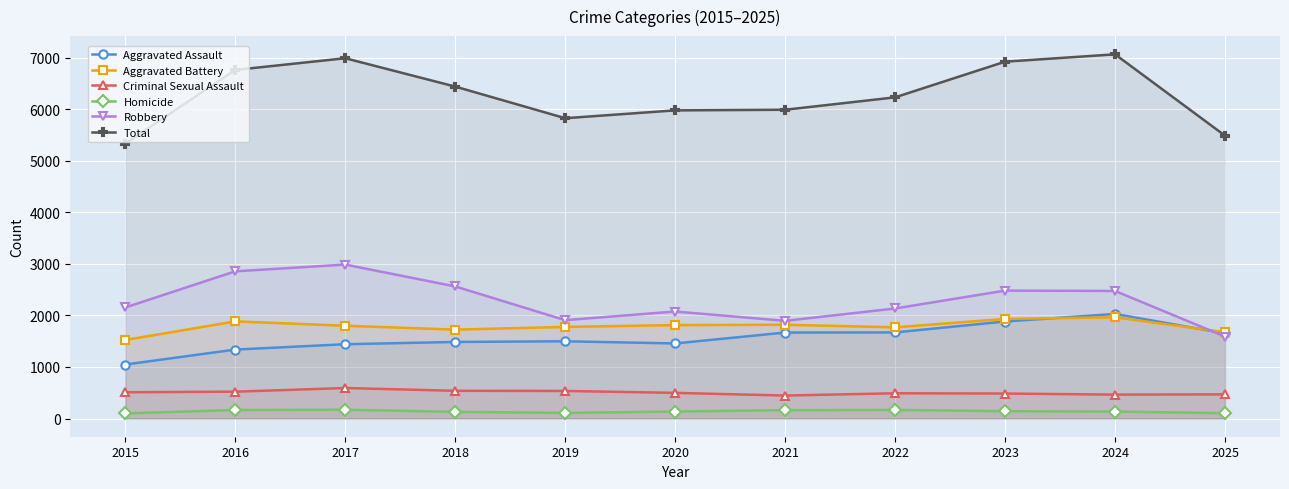

Which series has the largest range (max minus min)?

Total